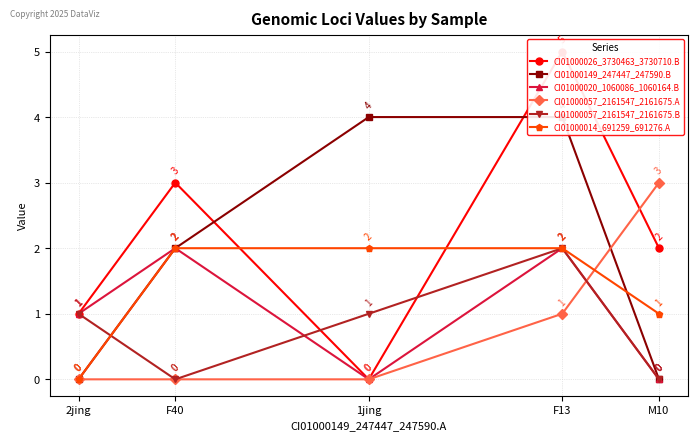

In CI01000026_3730463_3730710.B, how many points are higher than both neighbors (excluding endpoints)?

2